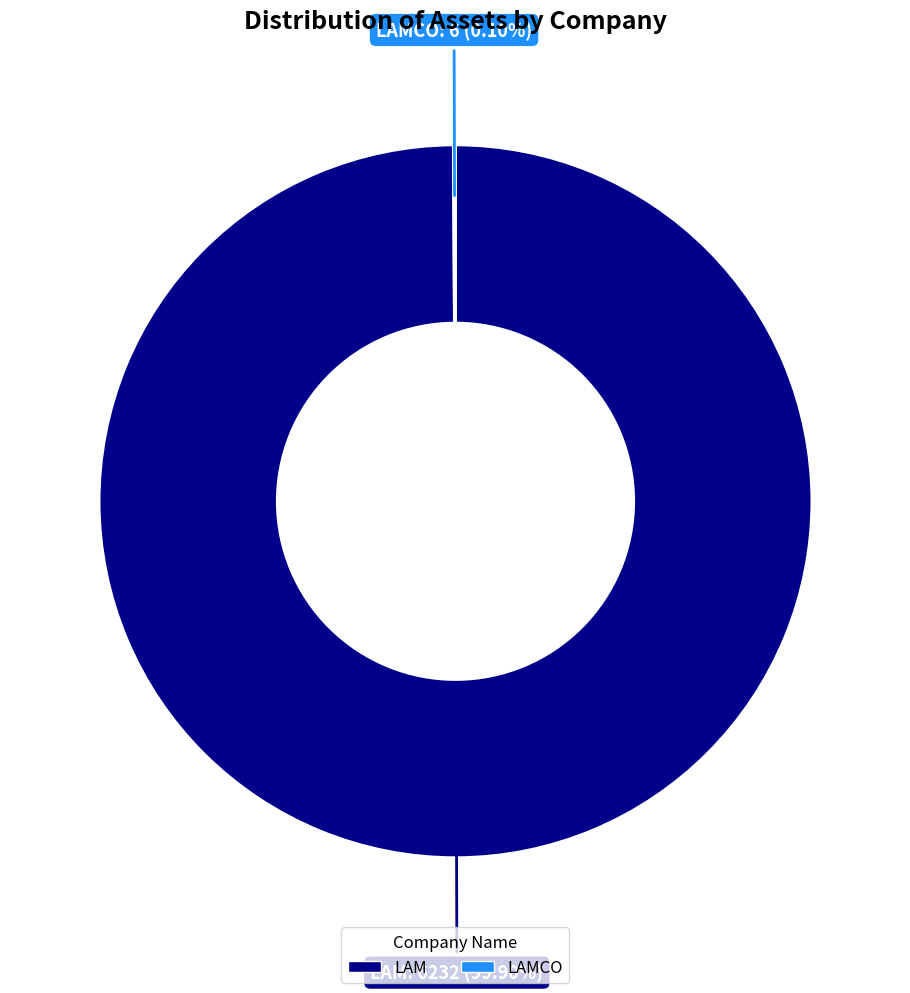

To the nearest percent, what is the average slice percentage?

50%